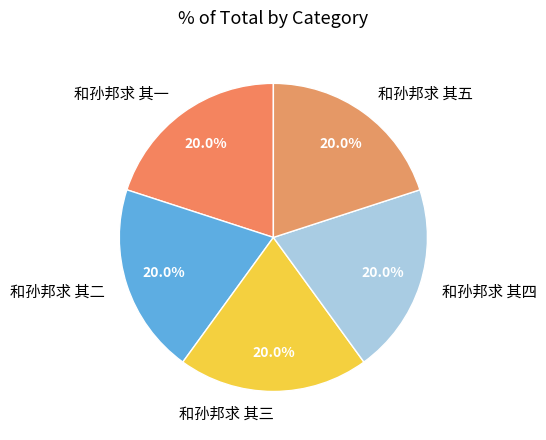

What is the ratio of the value at 和孙邦求 其四 to the value at 和孙邦求 其五?

1.0